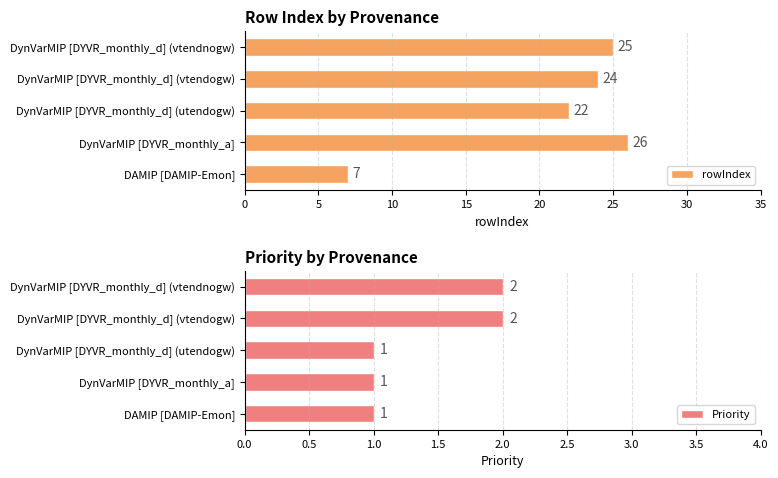

What is the difference between the maximum and minimum values in the rowIndex series?

19